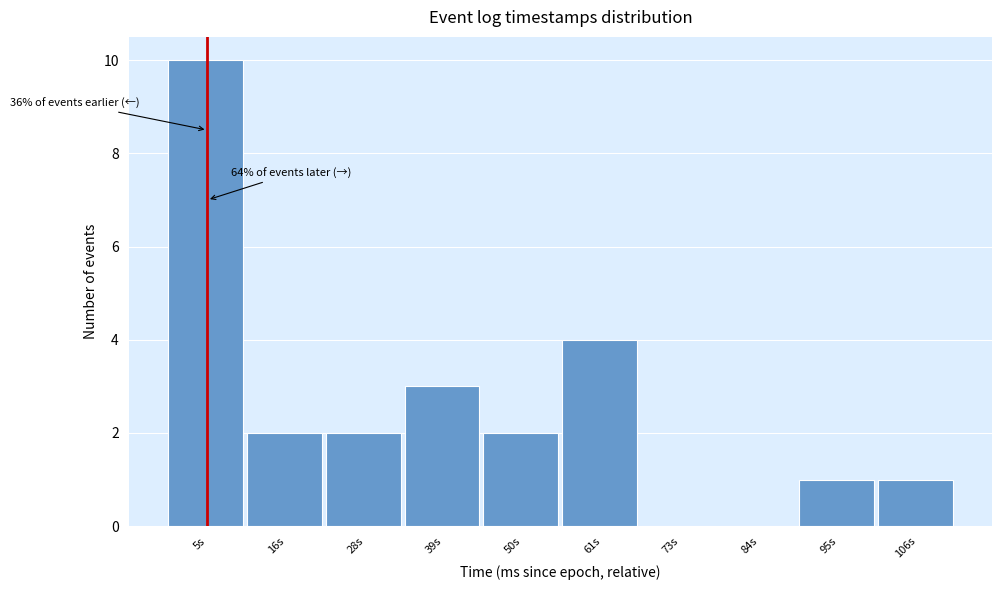

Reading left to right, extract all data points from this chart.

5s=10	16s=2	28s=2	39s=3	50s=2	61s=4	73s=0	84s=0	95s=1	106s=1